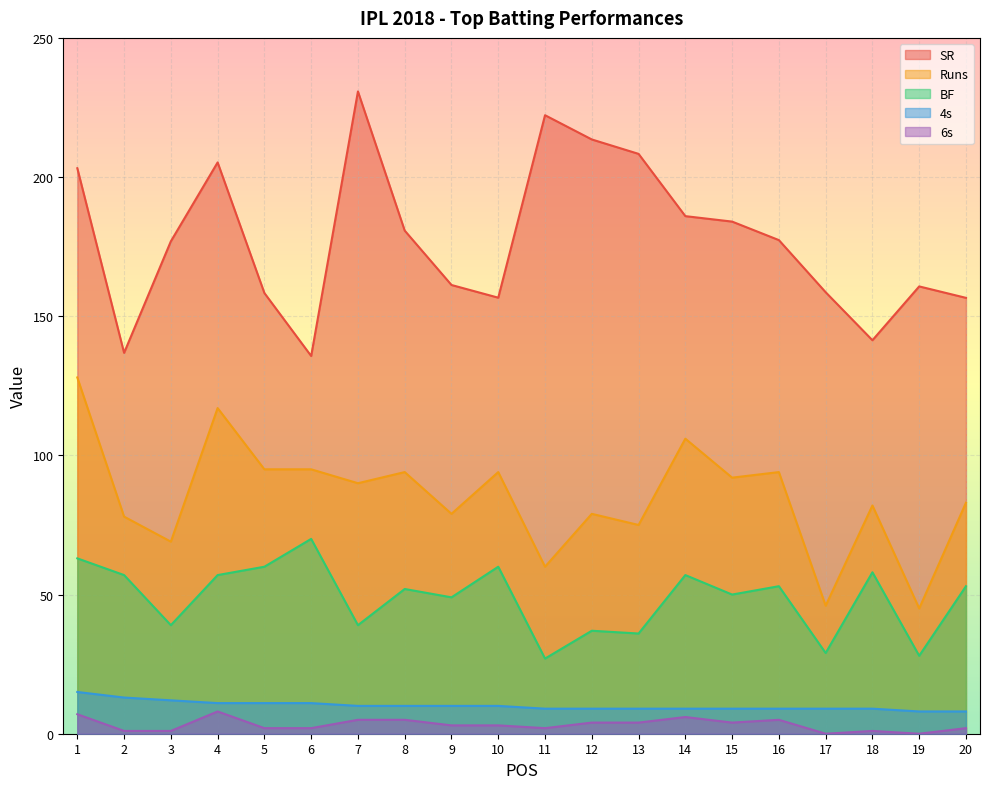

Which series has the widest spread of values?

SR